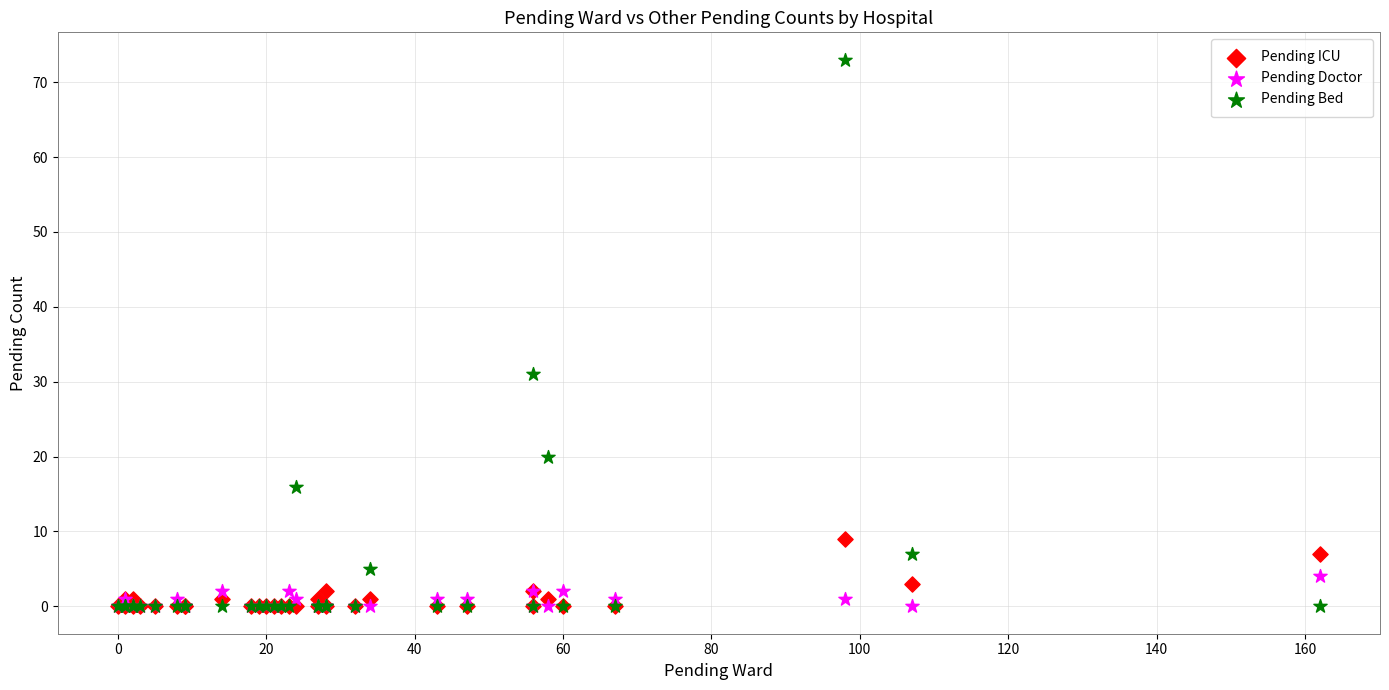

Which series reaches the maximum Y coordinate?

Pending Bed